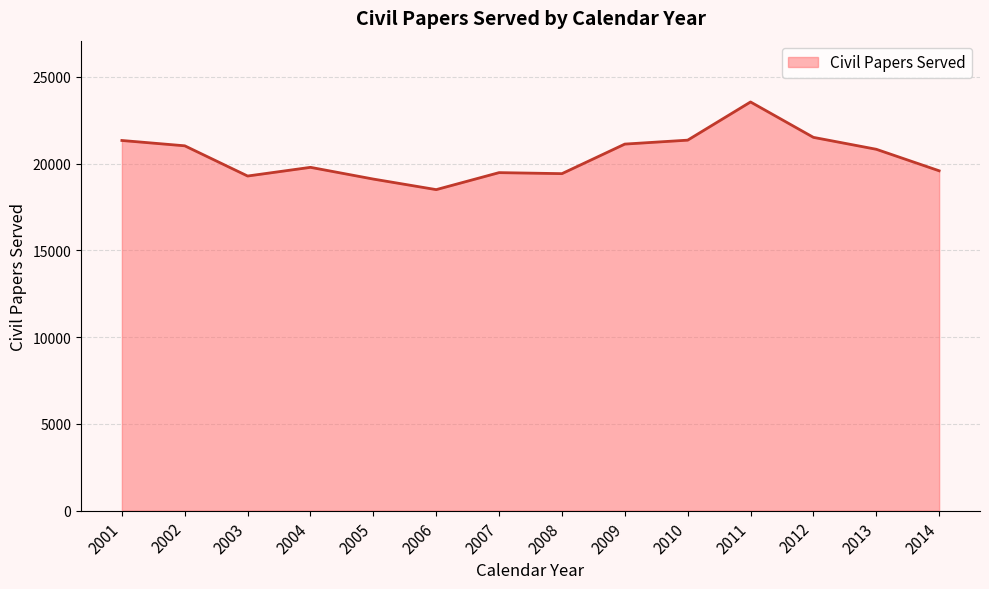

Approximately how many times larger is the value at 2001 compared to 2008?

1.1